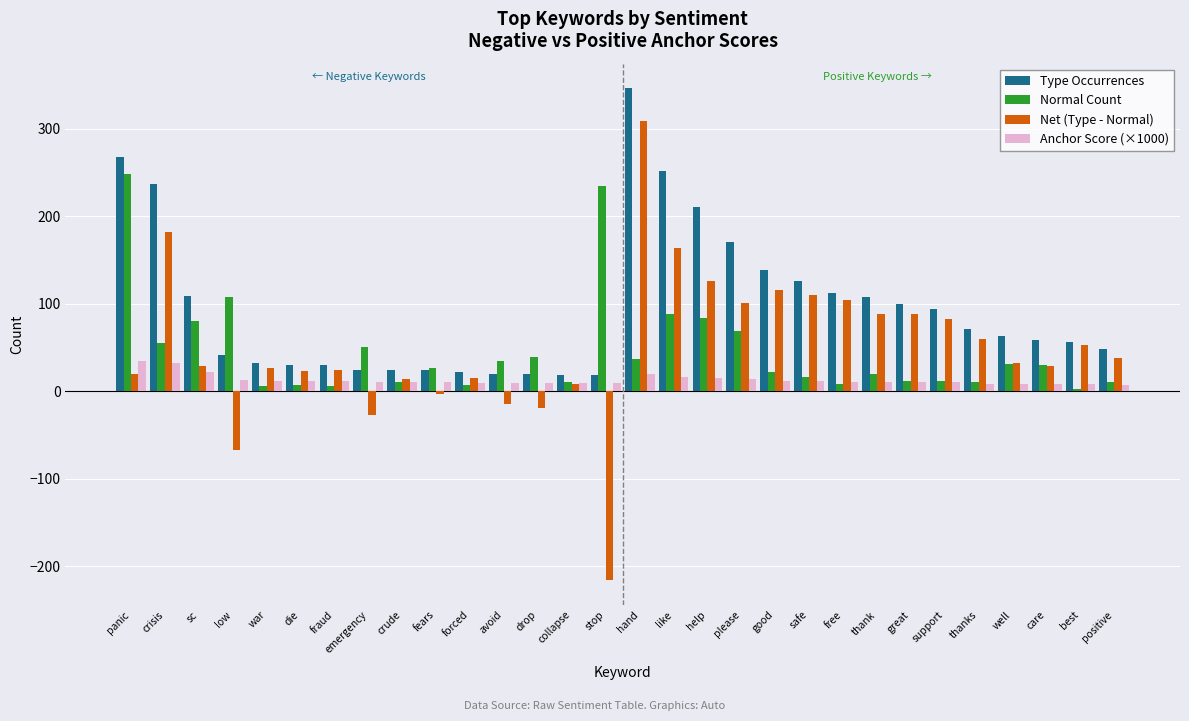

How many bars are there in each group?

4